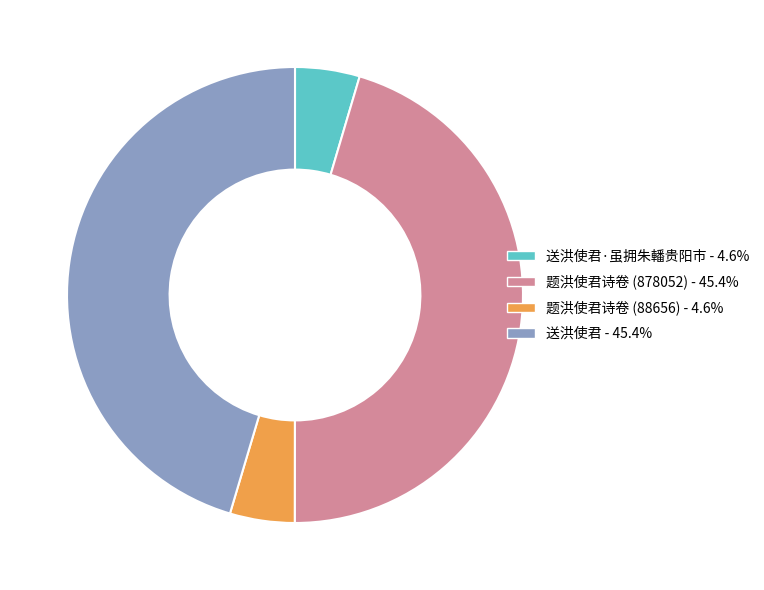

Is there any slice that represents more than half of the pie?

No